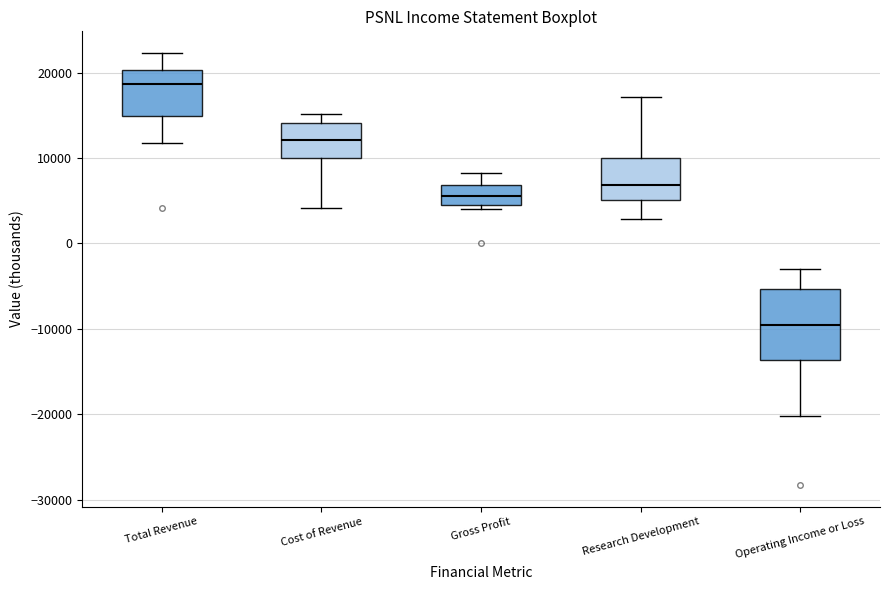

Which box is the tallest, from its lower edge to its upper edge?

Operating Income or Loss